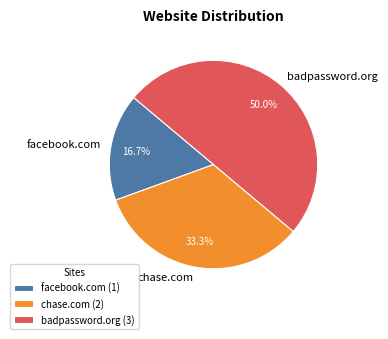

Is it true that badpassword.org is 50% of the pie?

True